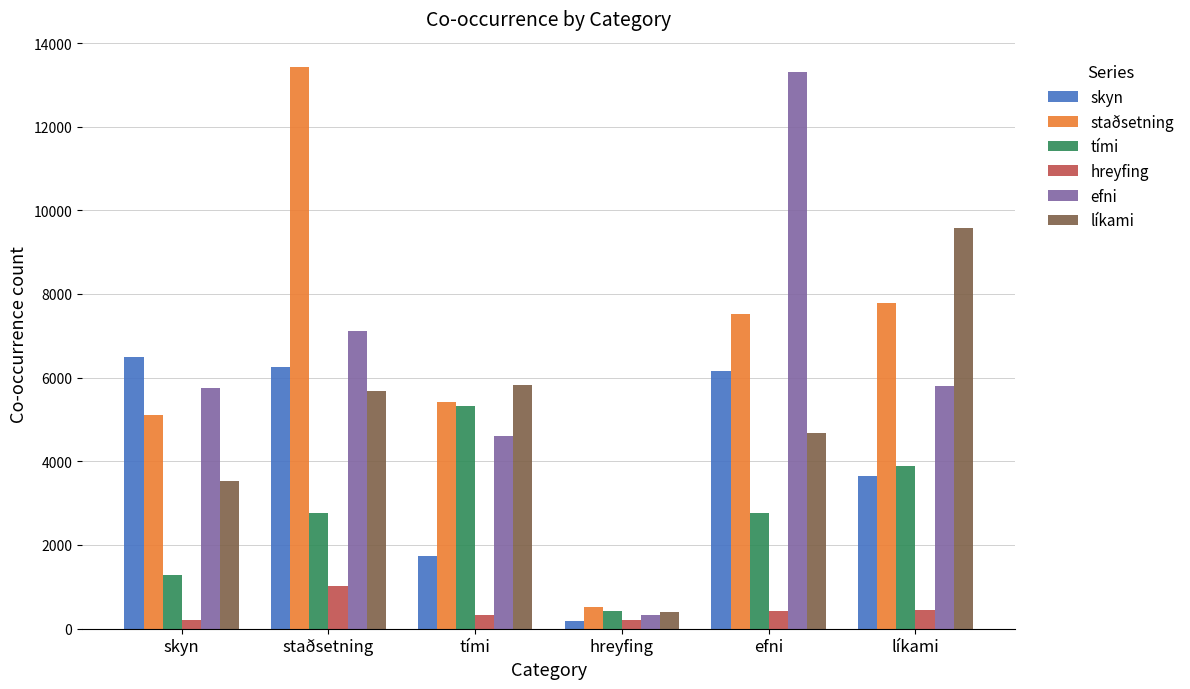

What is the average value of the skyn series?

4078